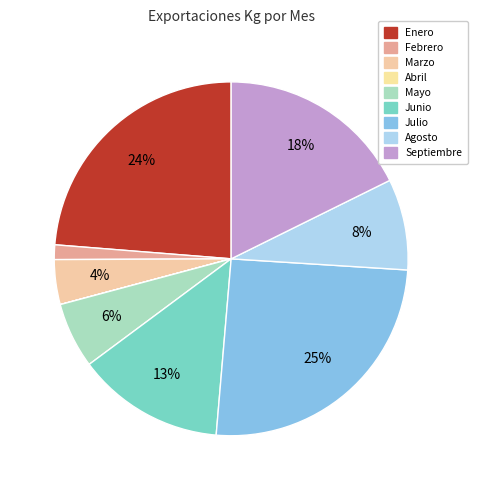

What is the ratio of the value at Julio to the value at Febrero?

19.0